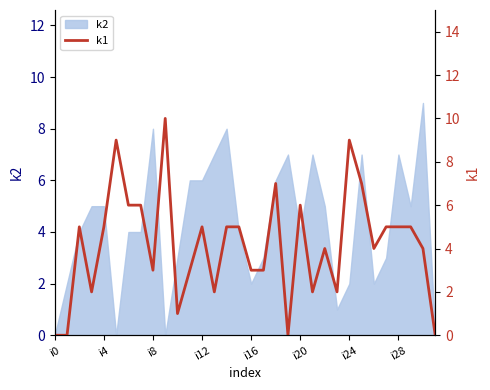

Reading left to right, what are all the values shown in this chart?

0	0	5	2	5	9	6	6	3	10	1	3	5	2	5	5	3	3	7	0	6	2	4	2	9	7	4	5	5	5	4	0